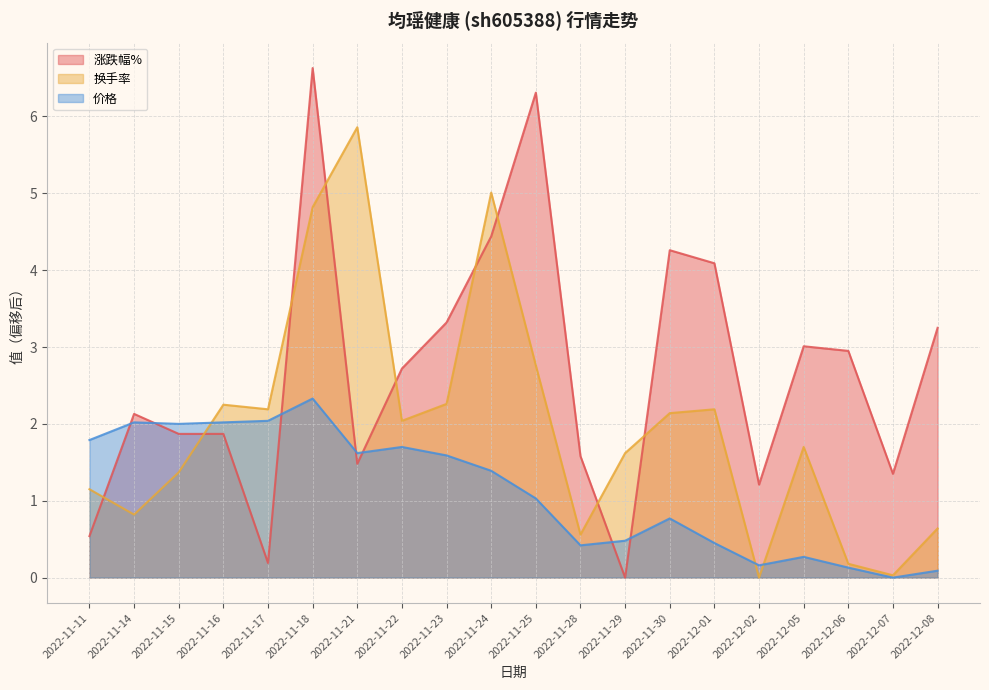

How many lines are shown in the chart?

3